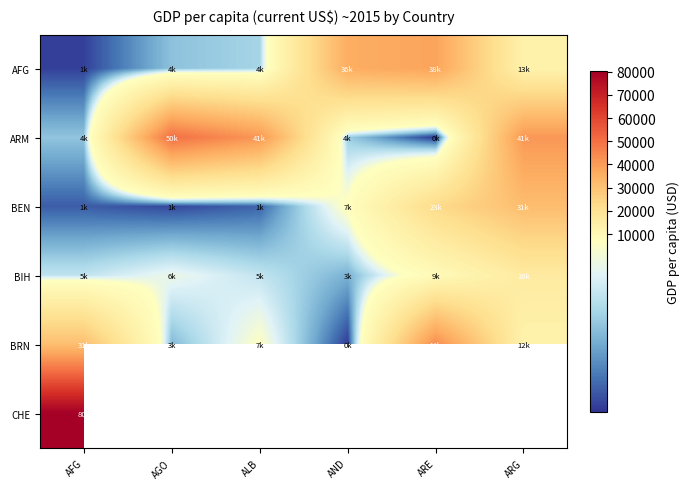

Which series has the largest total across all categories?

ARM